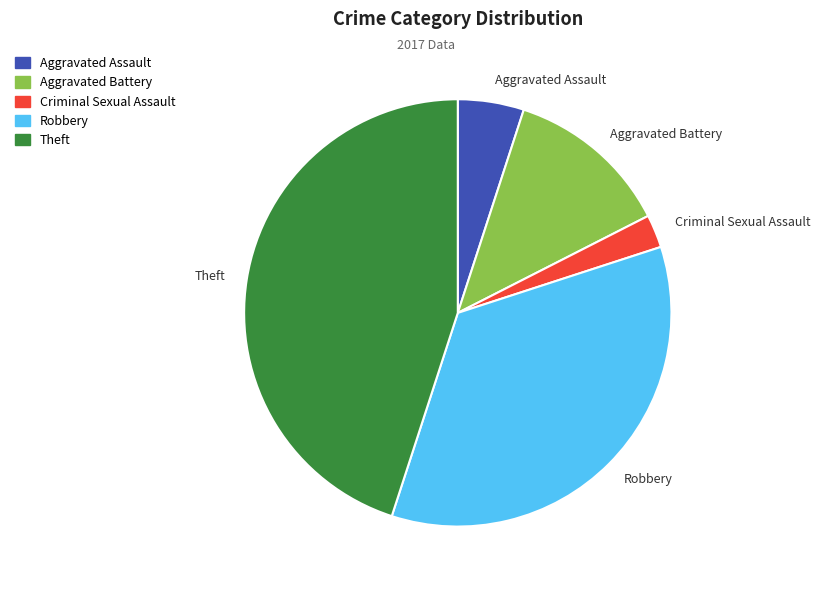

Rank the categories by value from highest to lowest.

Theft, Robbery, Aggravated Battery, Aggravated Assault, Criminal Sexual Assault